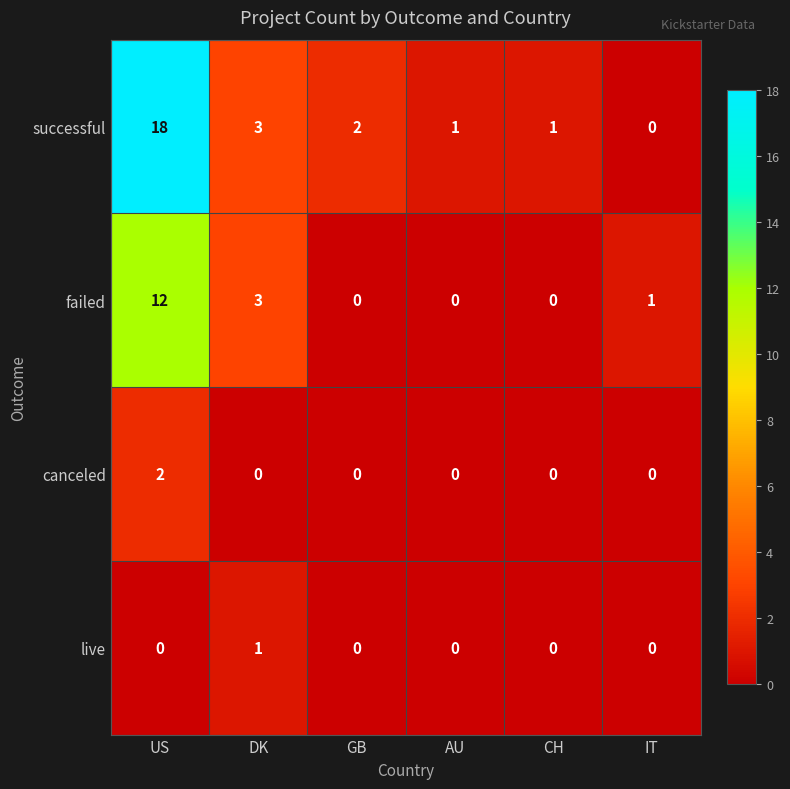

At which label does canceled reach its peak?

US